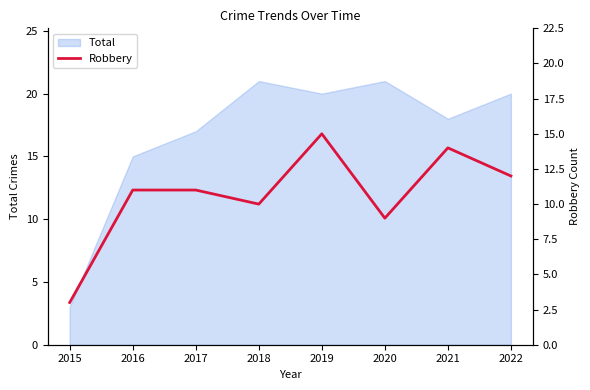

Is it true that Total equals 5 at 2022?

False